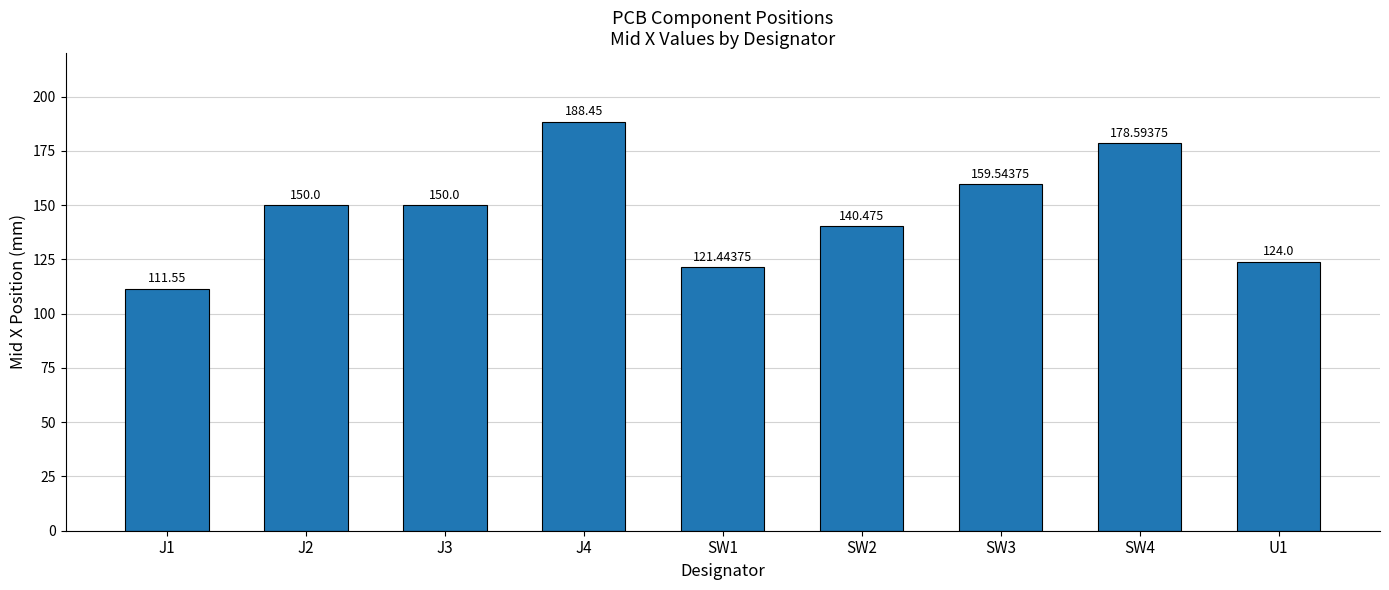

Approximately how many times larger is the value at J4 compared to J3?

1.3